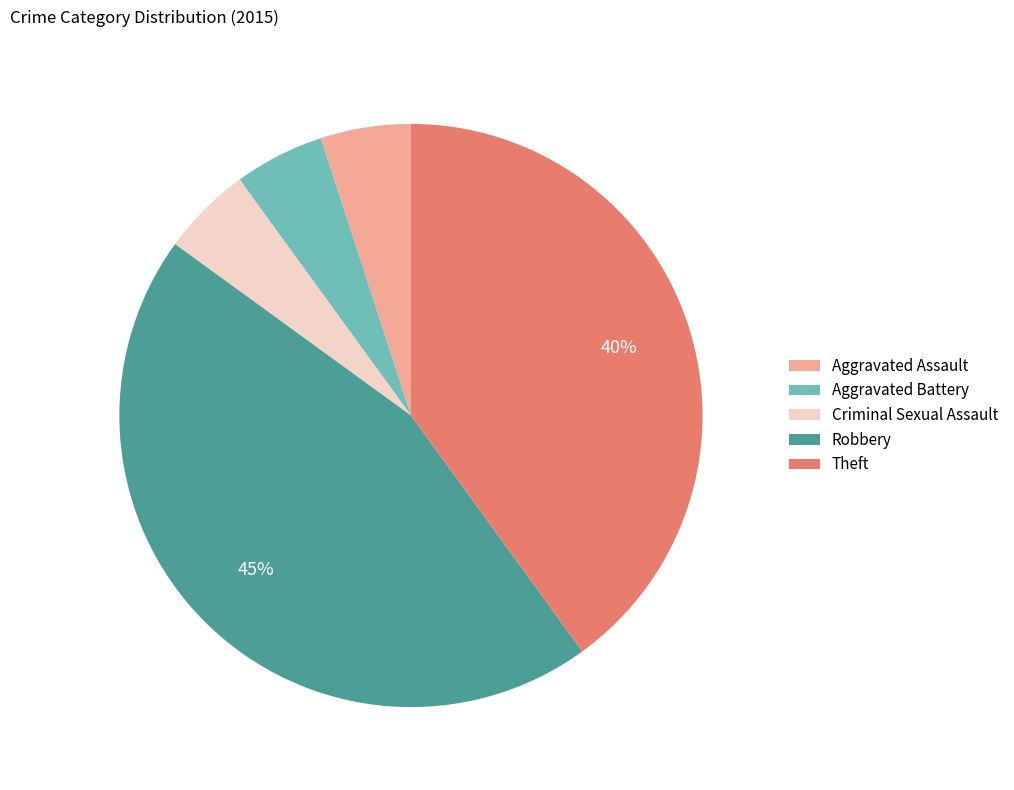

Do Theft and Robbery together represent more than half of the pie?

Yes